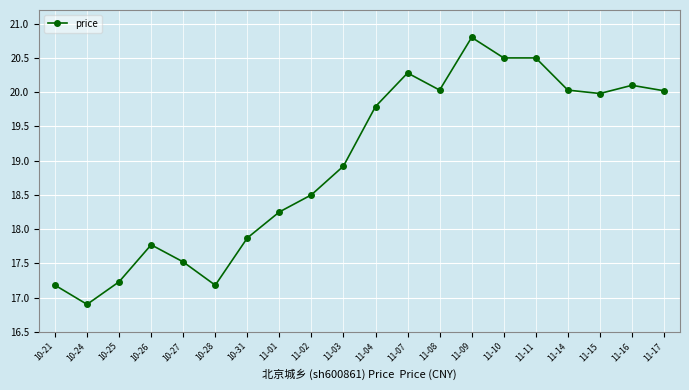

Is it true that the value at 10-24 is 16.9?

True